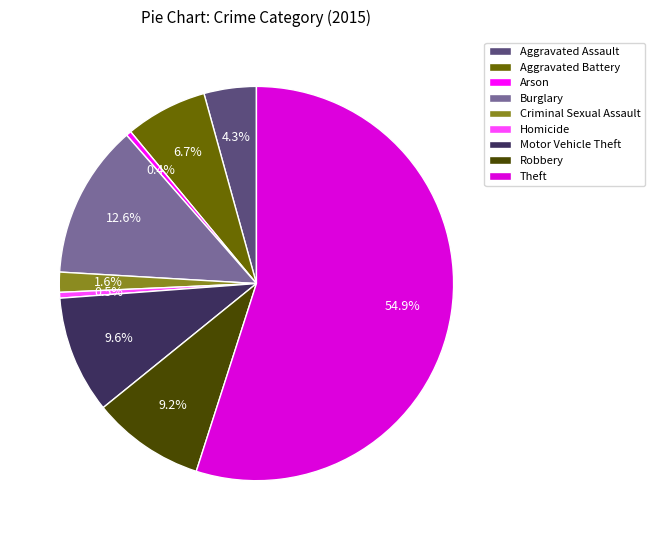

To the nearest percent, what is the difference between the largest and smallest slice percentages?

55%